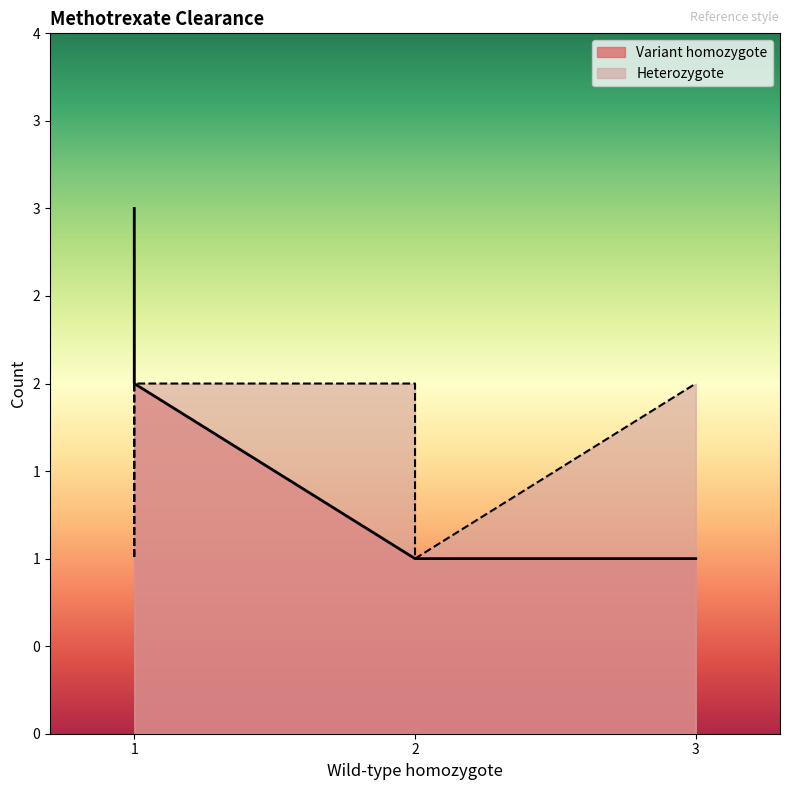

The Heterozygote series shows 4 at 3. True or false?

False